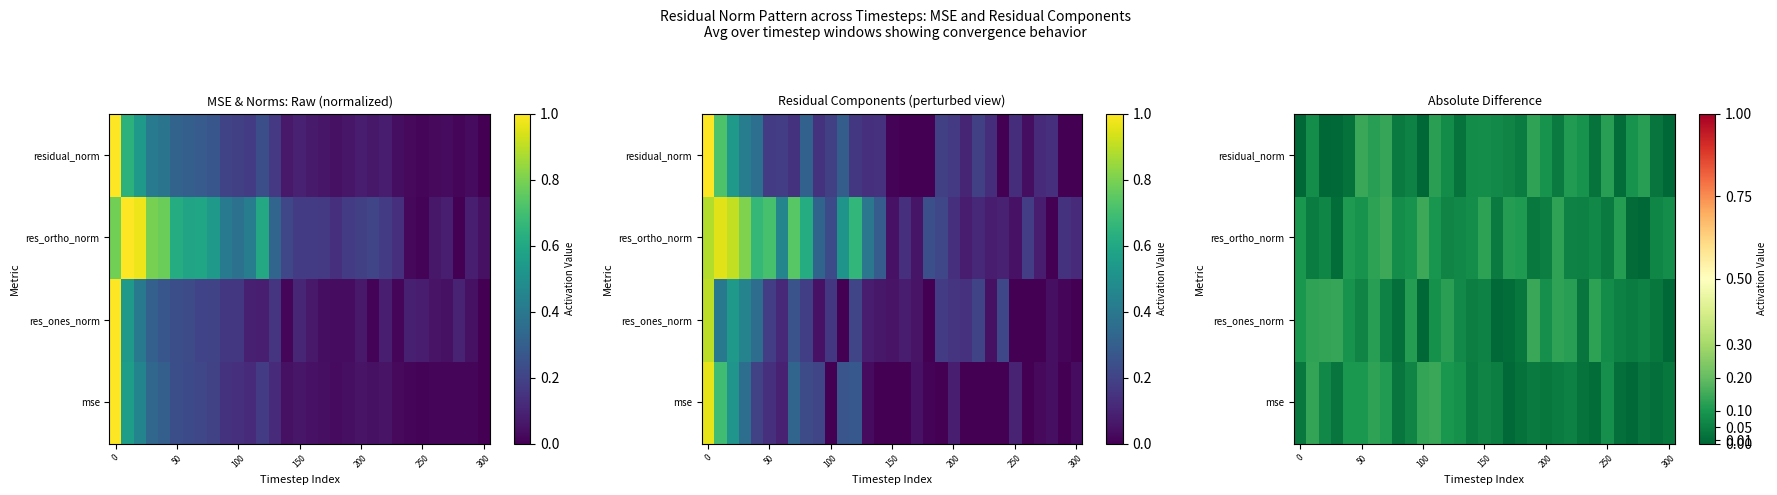

The residual_norm series shows 0.2 at 250. True or false?

False